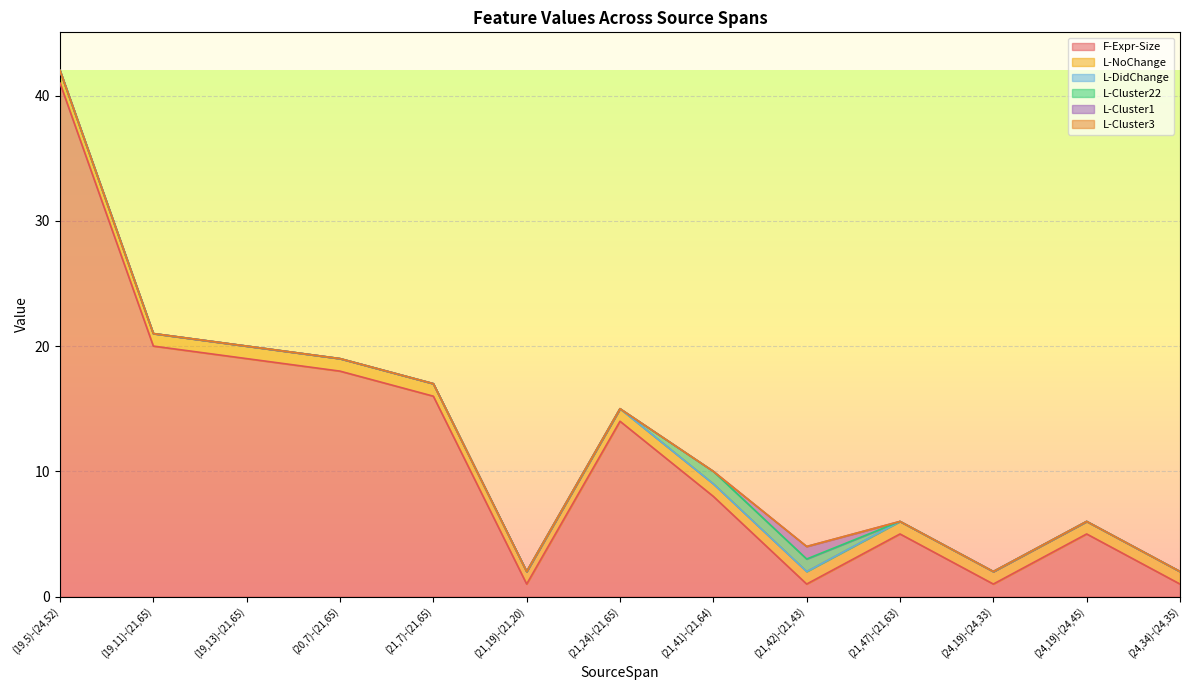

What position from the right is (21,41)-(21,64)?

6